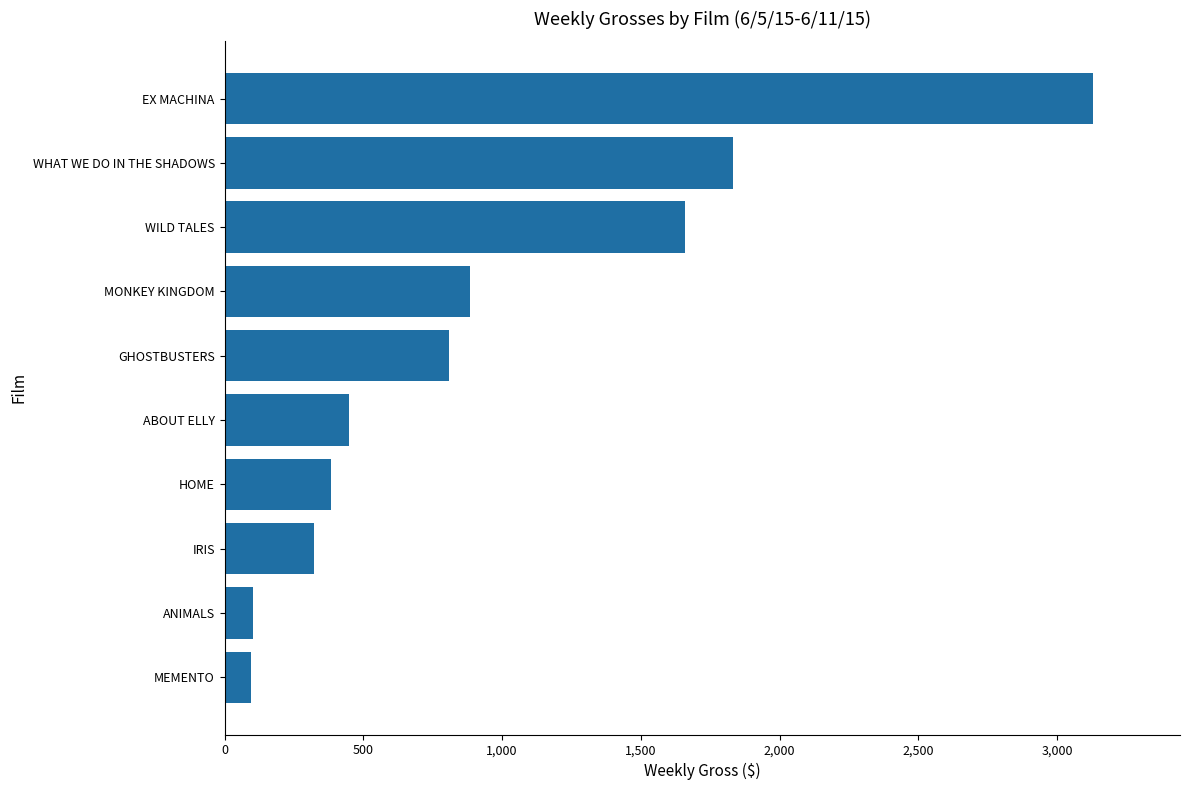

What is the difference between the maximum and minimum values?

3034